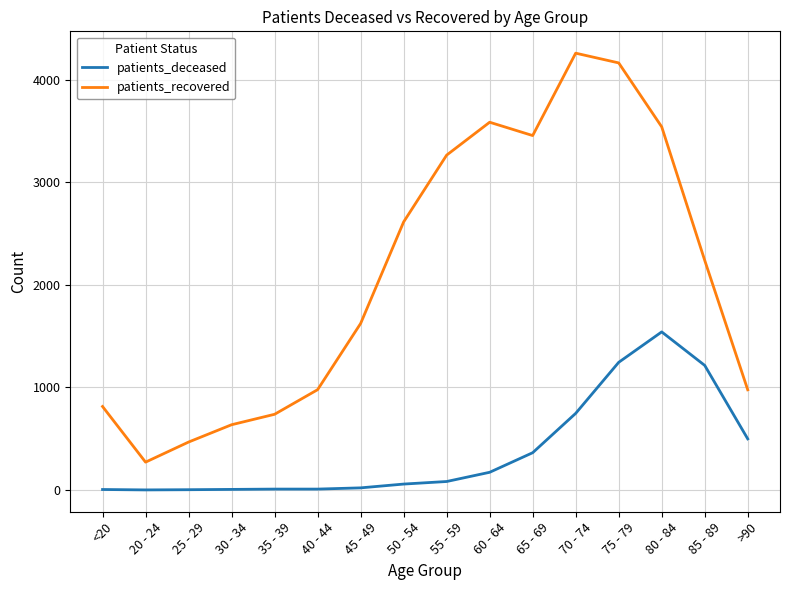

True or false: patients_deceased and patients_recovered intersect in this chart.

False